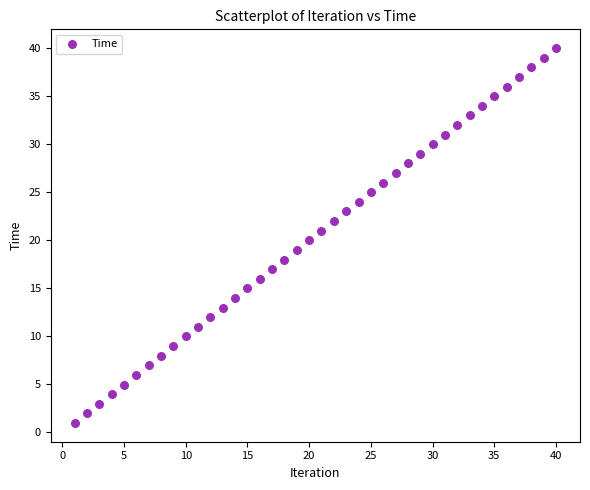

What is the range of X values (max minus min)?

39.0